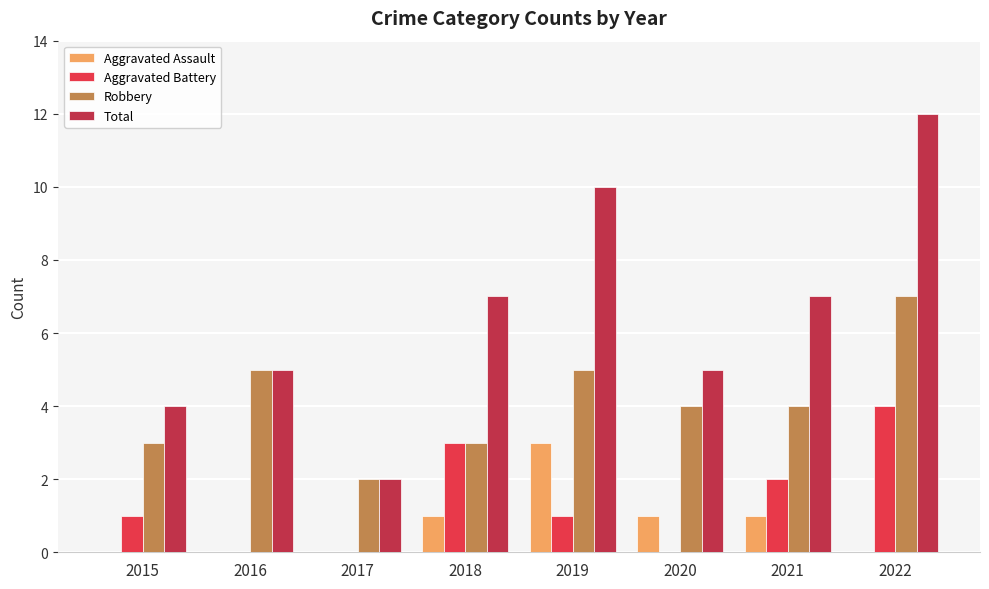

What is the sum of all Aggravated Assault values?

6